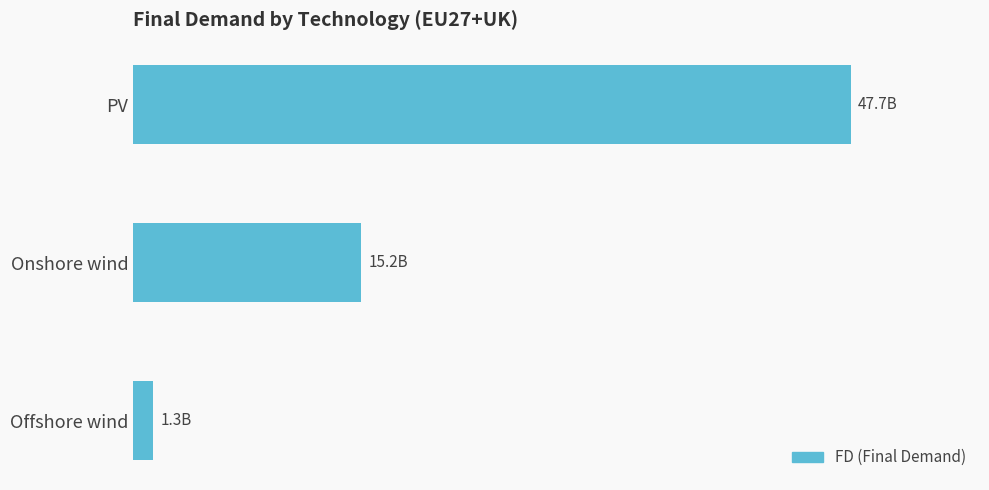

List the labels in order of value, smallest first.

Offshore wind, Onshore wind, PV